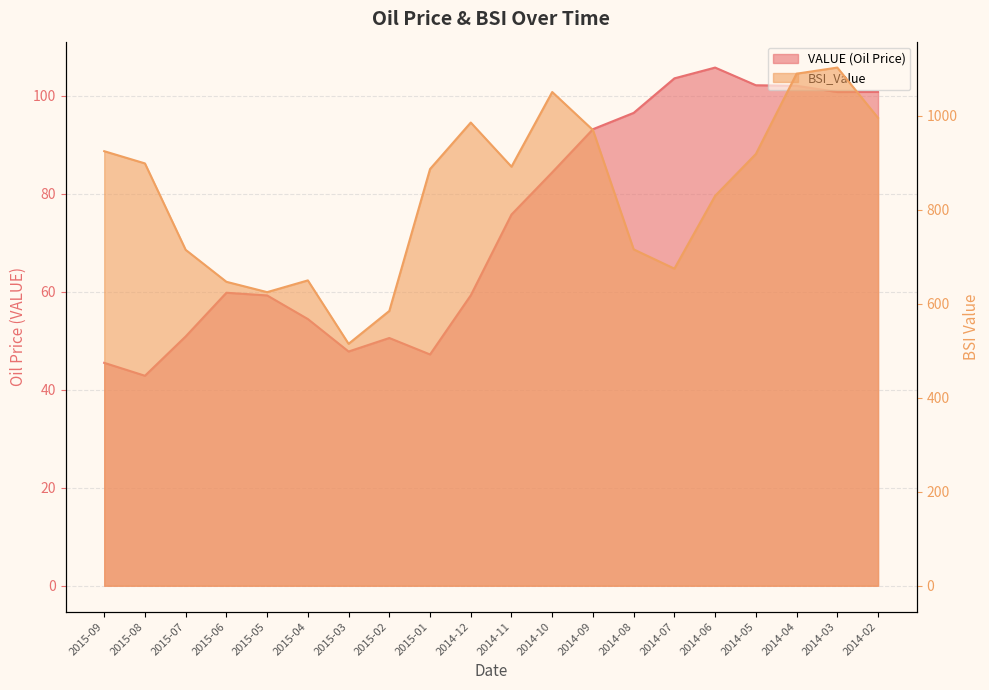

What is the maximum value for VALUE?

105.8